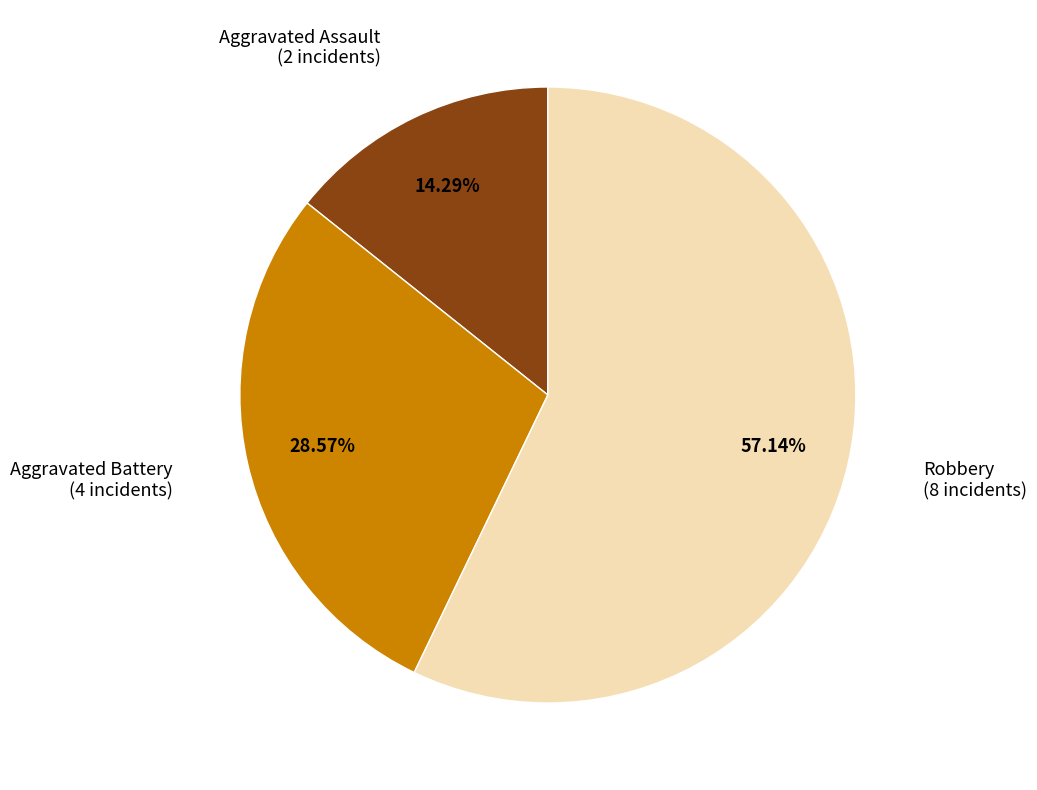

Does any single category account for the majority?

Yes